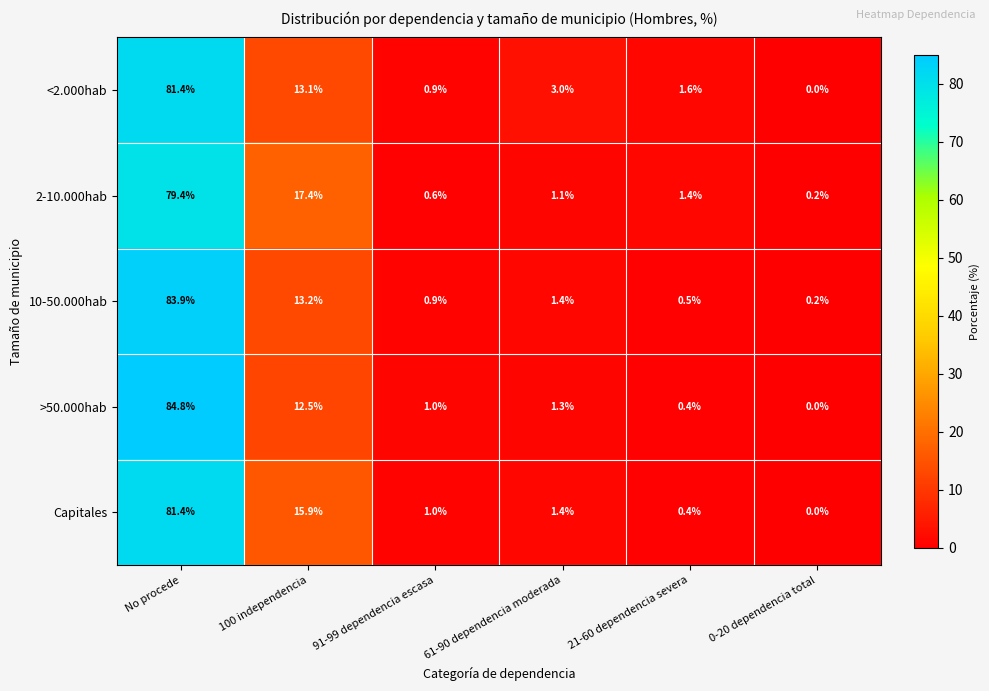

At which category is the sum across all series the highest?

No procede